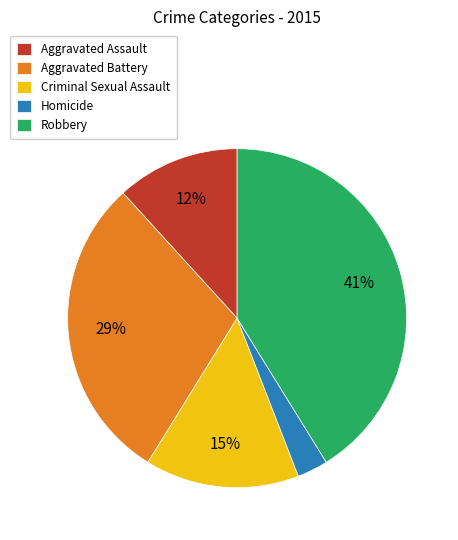

Between Aggravated Assault and Robbery, which is larger?

Robbery